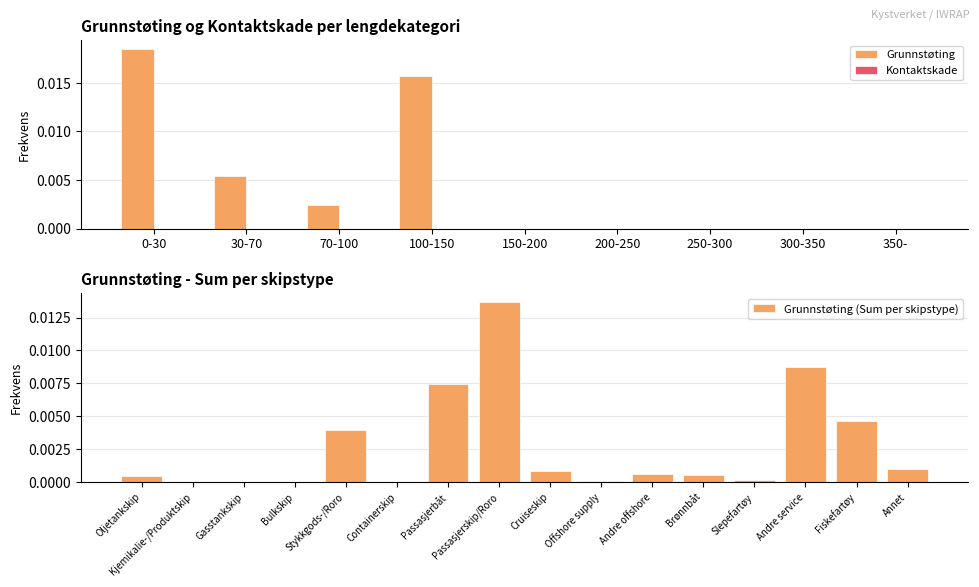

At which category does the chart reach its peak across all series?

0-30